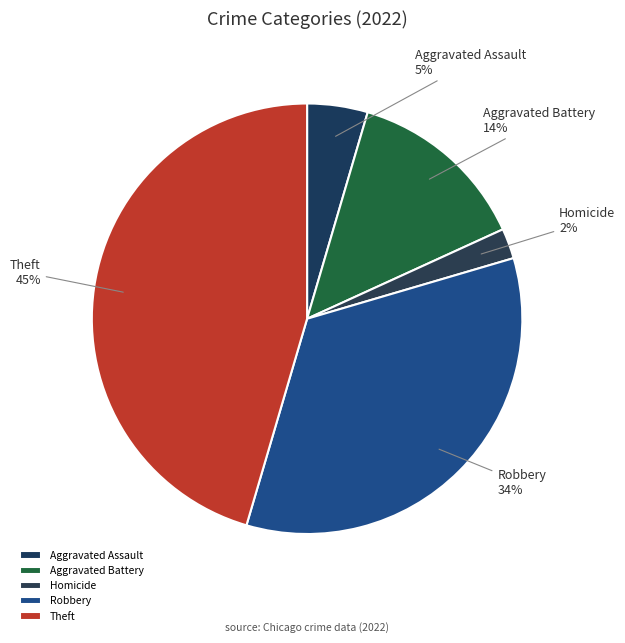

Is it true that Aggravated Battery is 8% of the pie?

False